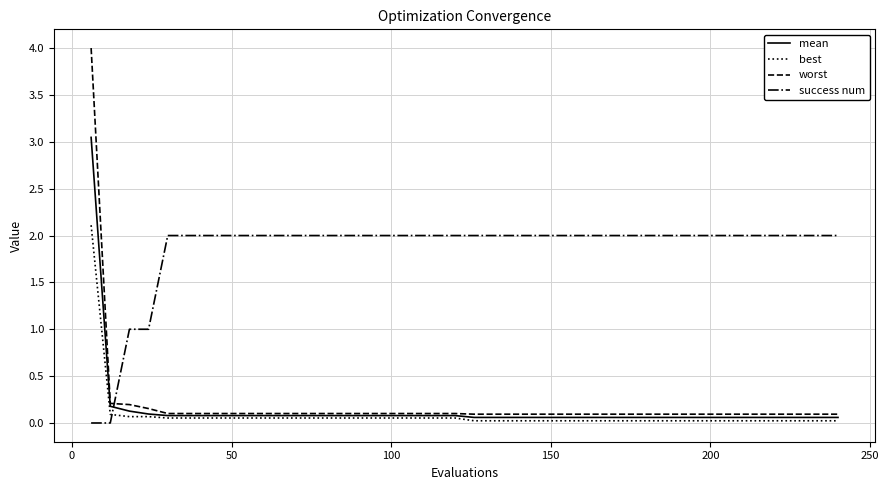

True or false: best and success num intersect in this chart.

True